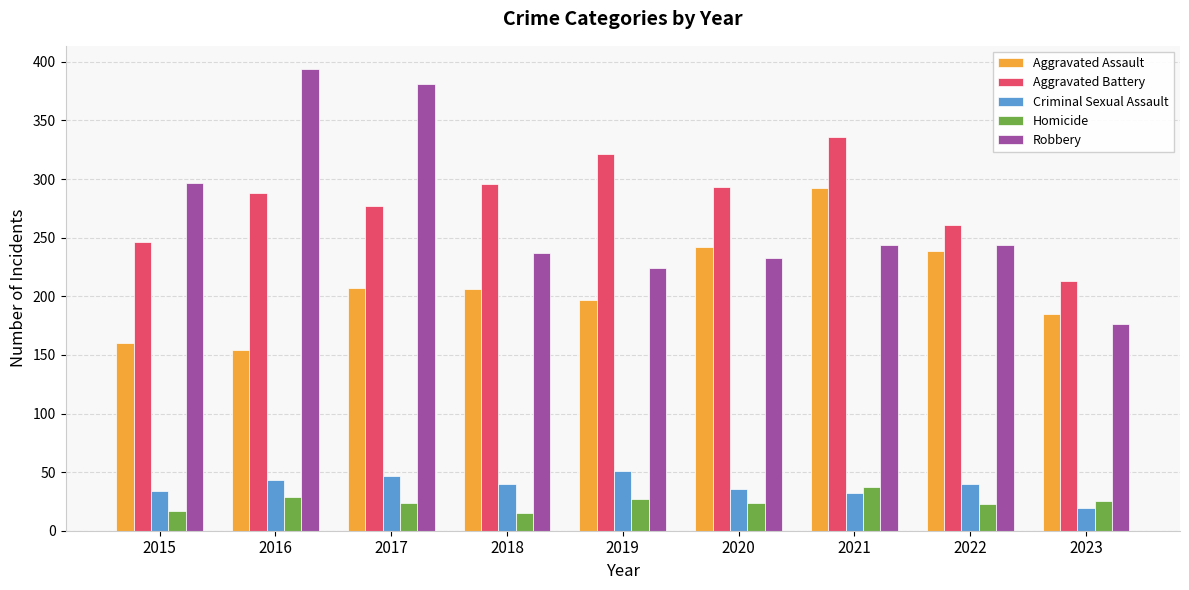

Where does the Robbery series first go above 244?

2015